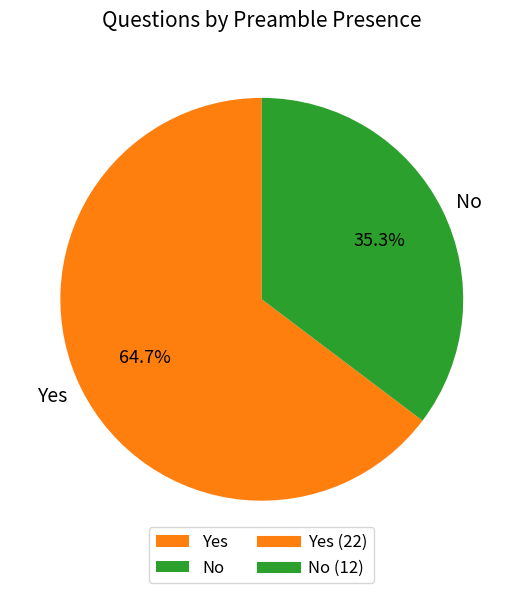

What percentage is the No slice, to the nearest percent?

35%